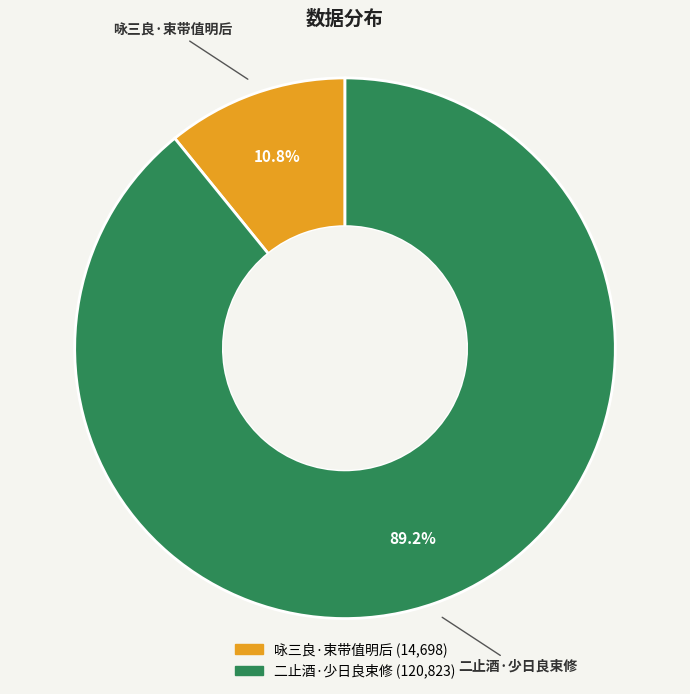

Is it true that 二止酒·少日良束修 is 89% of the pie?

True